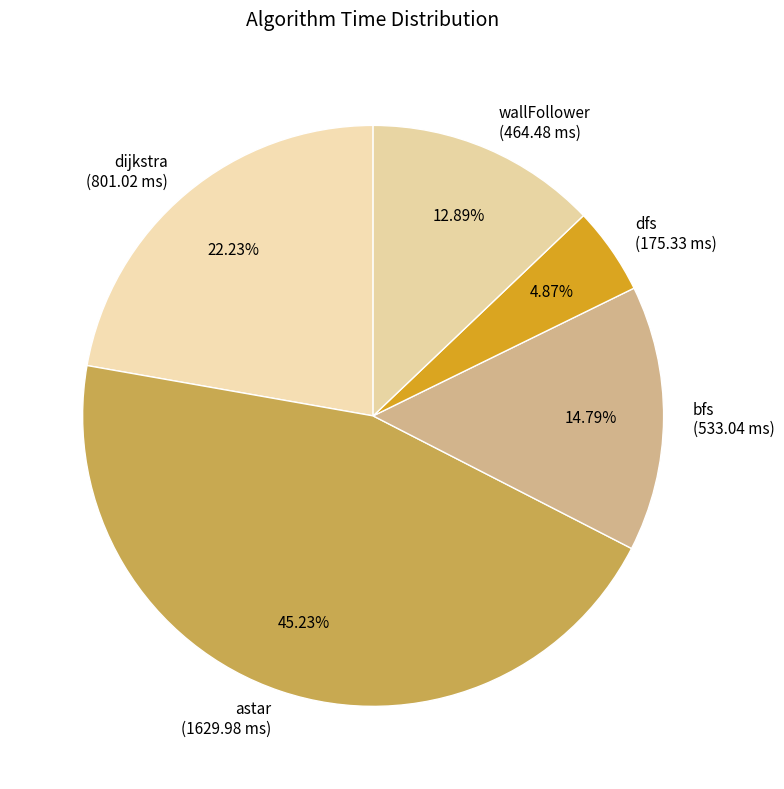

The astar slice represents 53% of the pie. True or false?

False